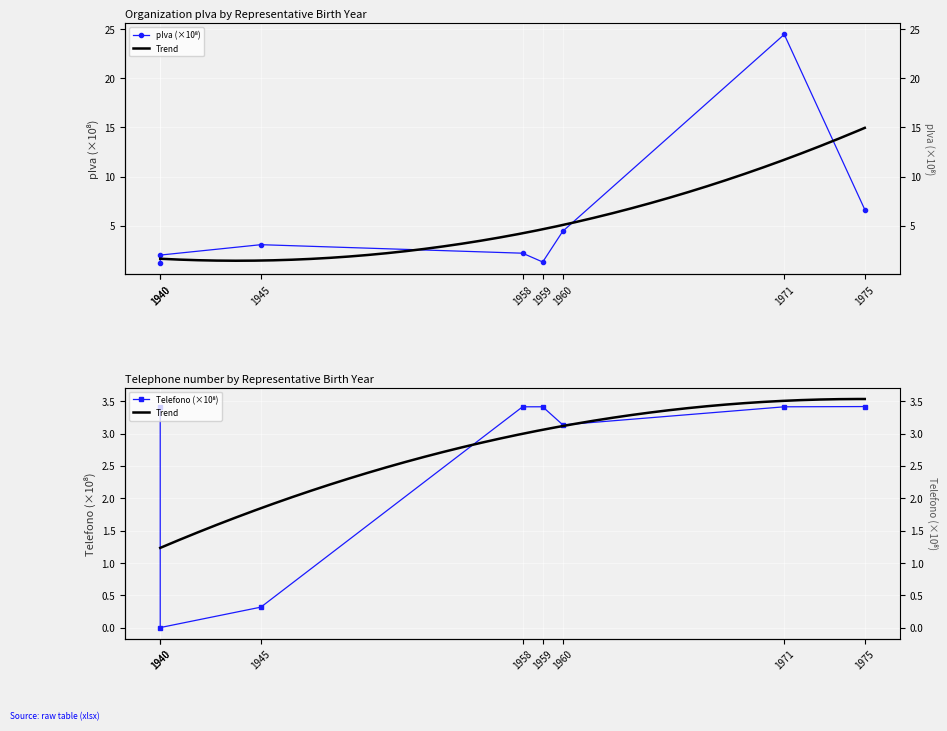

In telefono (numeric), how many points are higher than both neighbors (excluding endpoints)?

1